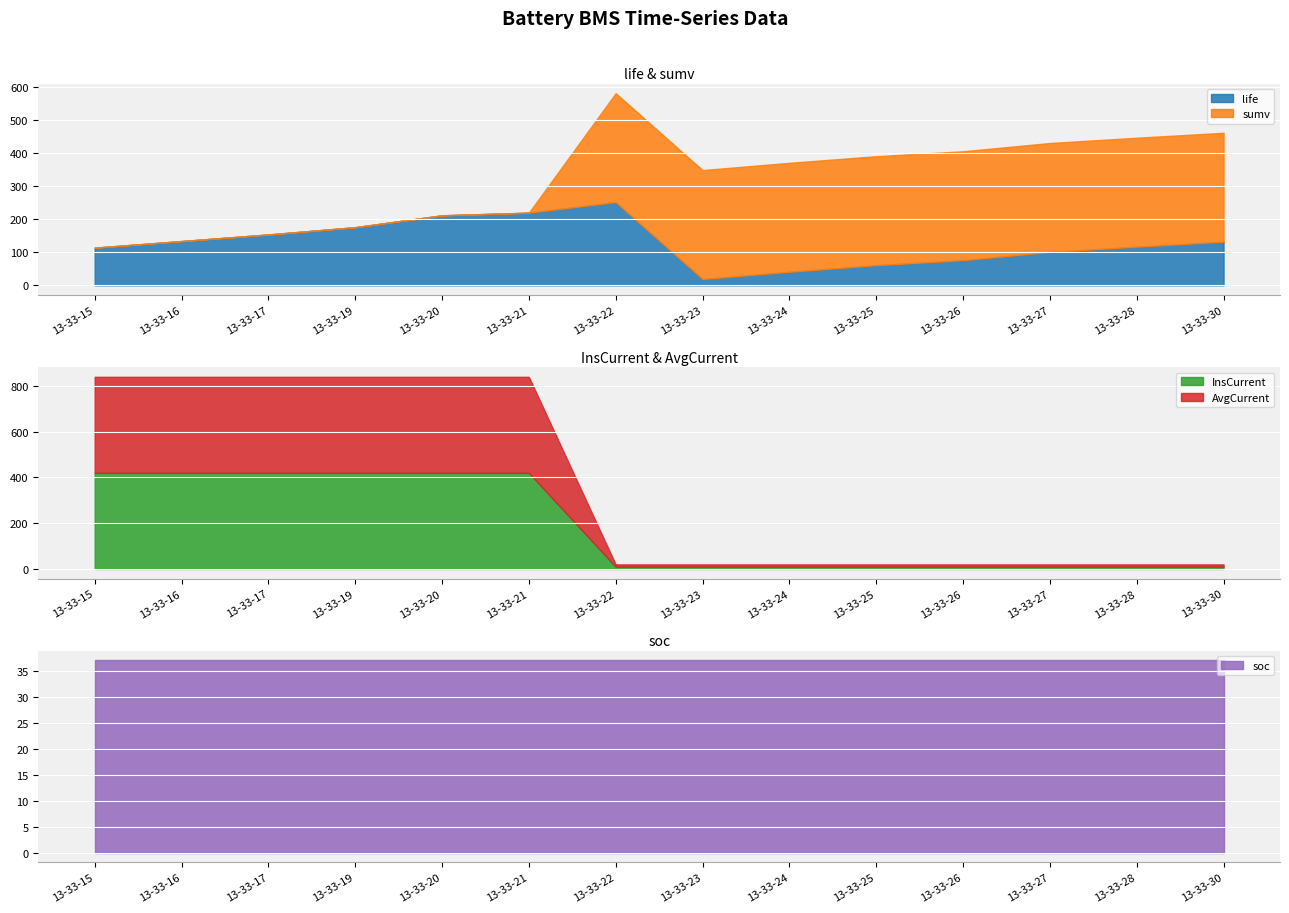

True or false: InsCurrent and soc intersect in this chart.

True